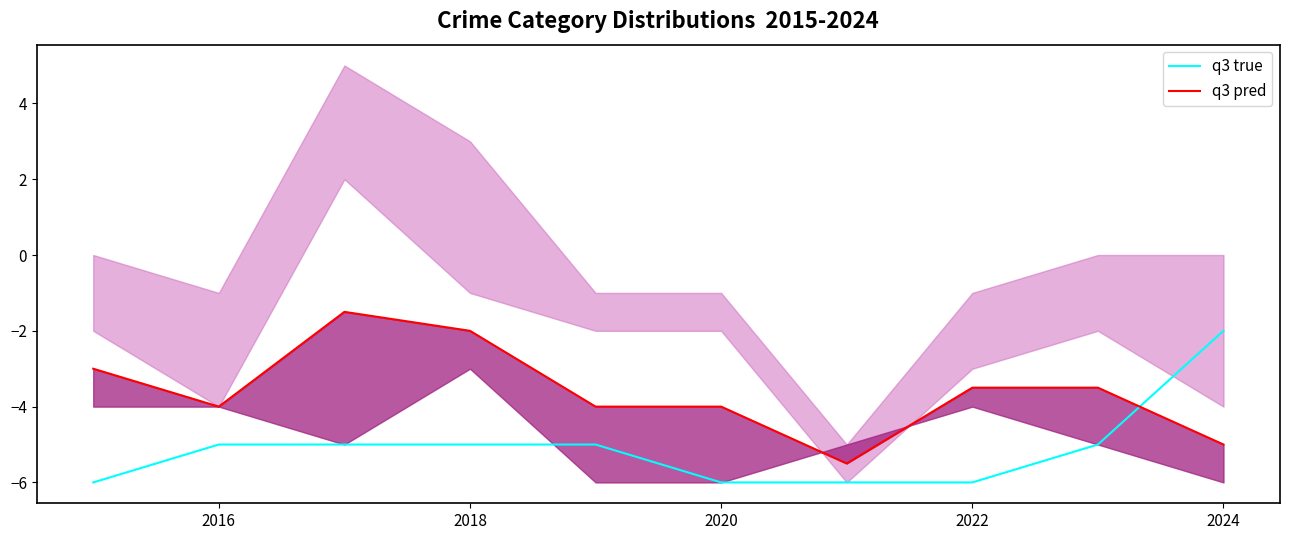

How many lines are shown in the chart?

2